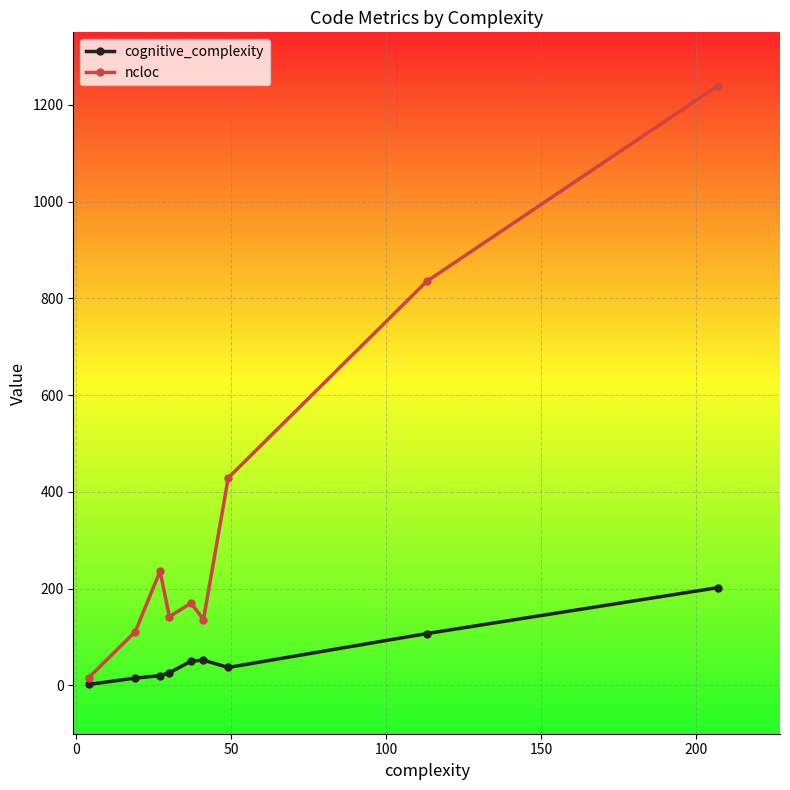

List the series in order of their peak value, lowest first.

cognitive_complexity, ncloc